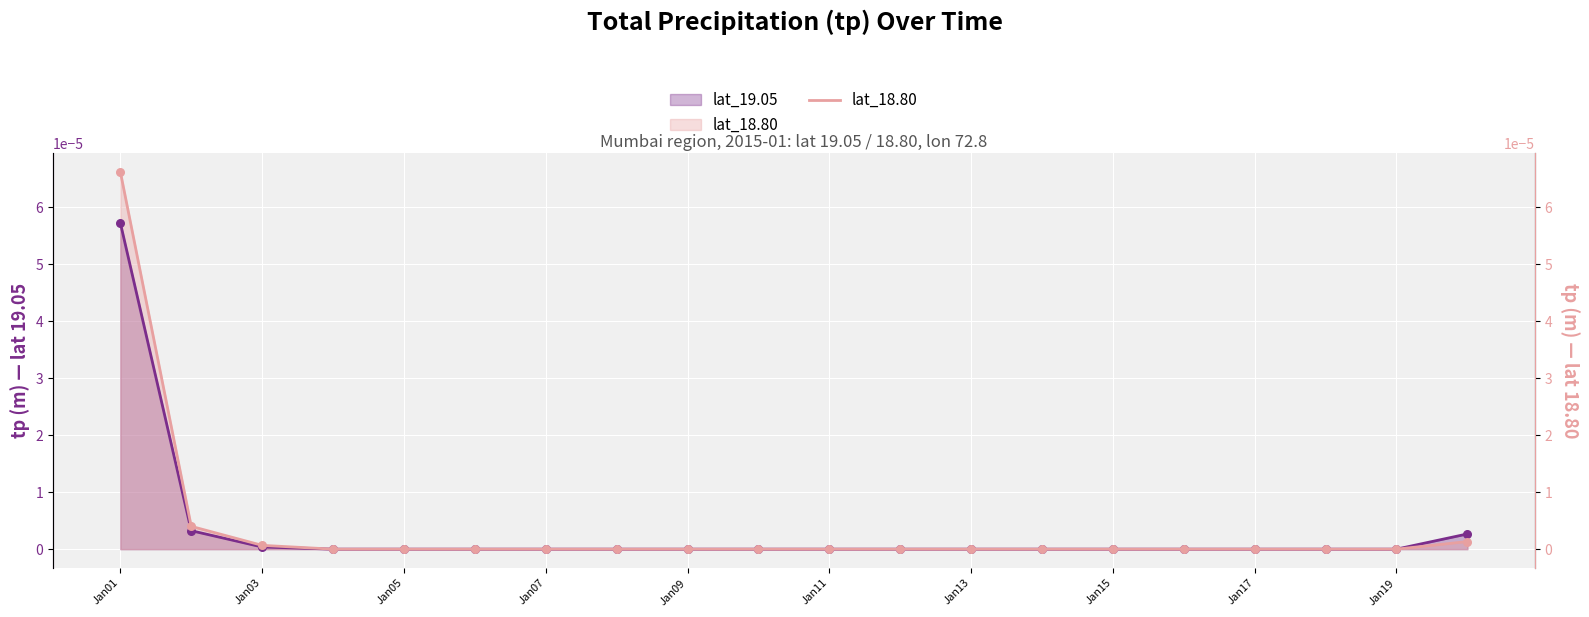

Which category has the highest value in the lat_19.05 series?

Jan01